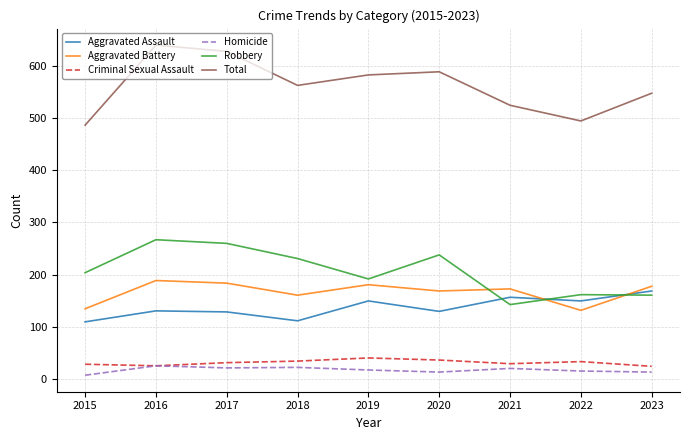

The Total series shows 912 at 2019. True or false?

False